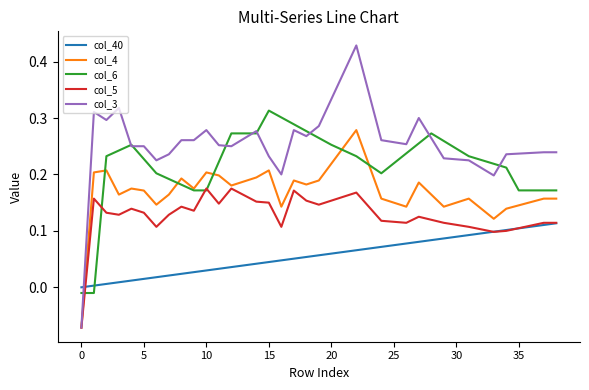

Which series has the largest range (max minus min)?

col_3